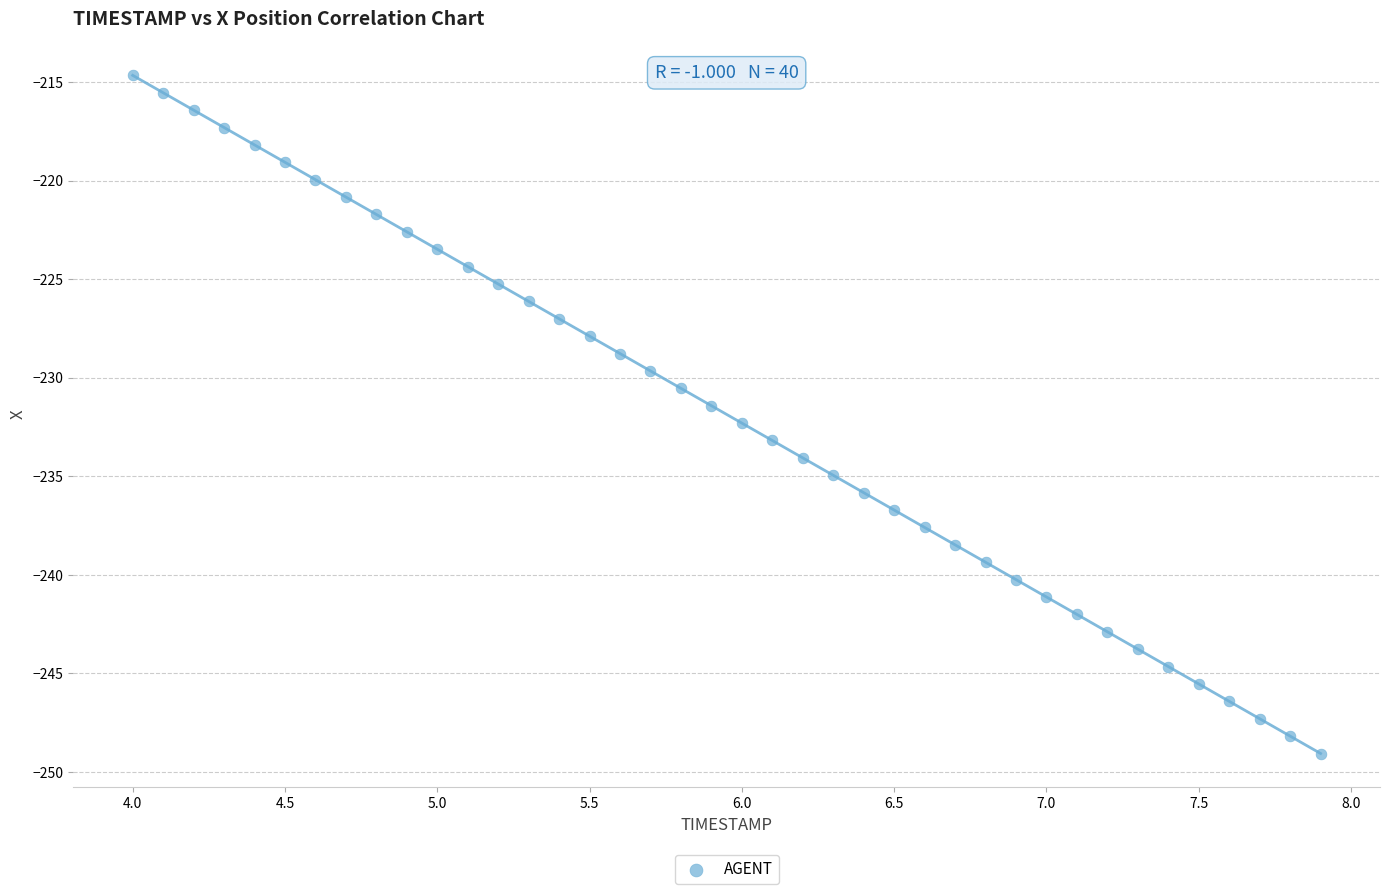

What is the range of Y values (max minus min)?

34.4